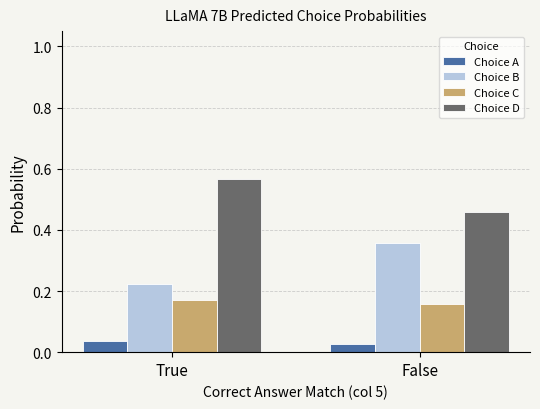

Rank the series by their average value, from lowest to highest.

Choice A, Choice C, Choice B, Choice D